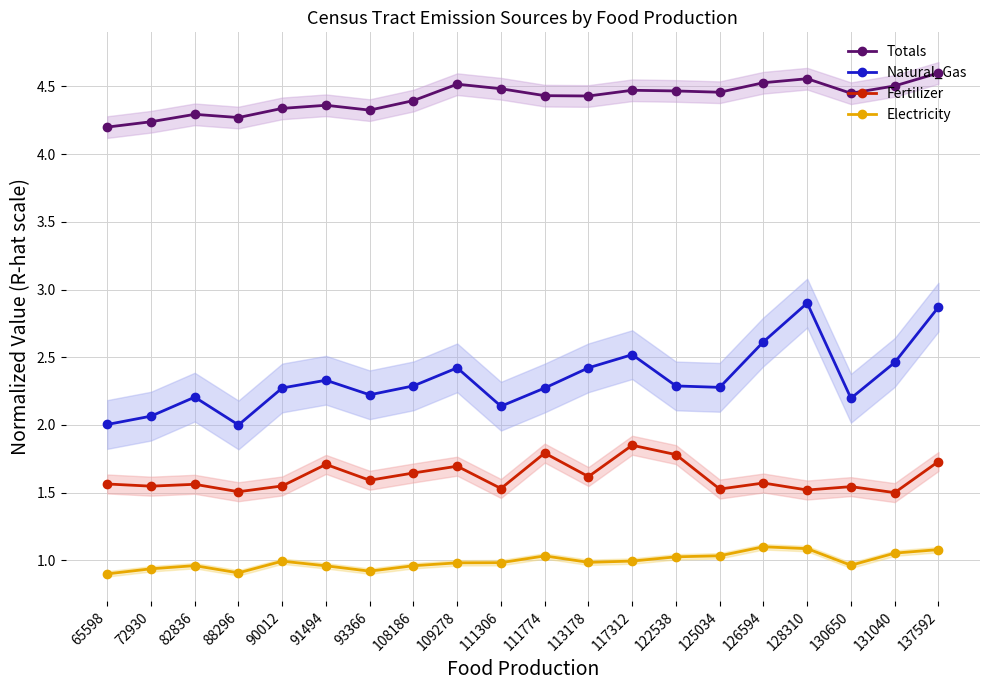

What is the spread (max minus min) of values at 65598?

3.3